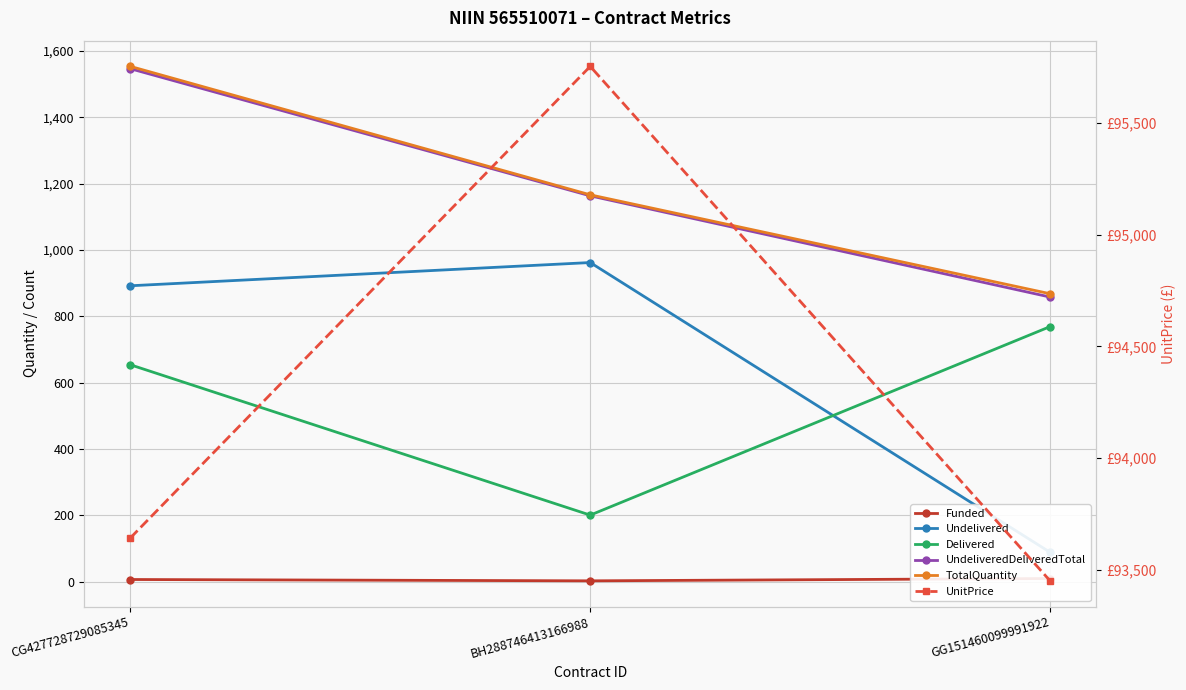

Is the value of UndeliveredDeliveredTotal at GG151460099991922 greater than the value of Delivered at GG151460099991922?

Yes